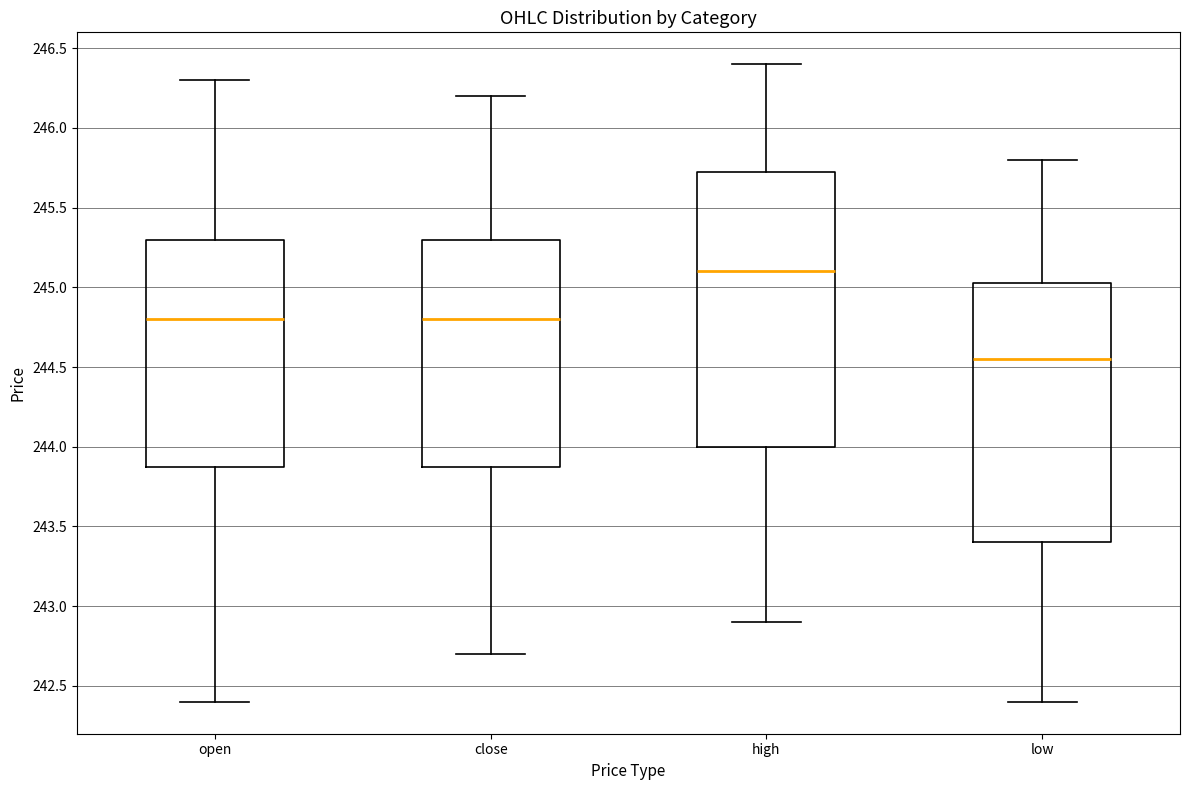

Reading left to right, transcribe this box plot: for each box, give where its median line is, the range the box spans, and where its two whiskers end, as read against the y-axis. The values are not printed on the chart, so give them approximately, as read against the axis.

open: median 244.80, box 243.90 to 245.30, whiskers 242.40 to 246.30
close: median 244.80, box 243.90 to 245.30, whiskers 242.70 to 246.20
high: median 245.10, box 244.00 to 245.75, whiskers 242.90 to 246.40
low: median 244.55, box 243.40 to 245.05, whiskers 242.40 to 245.80